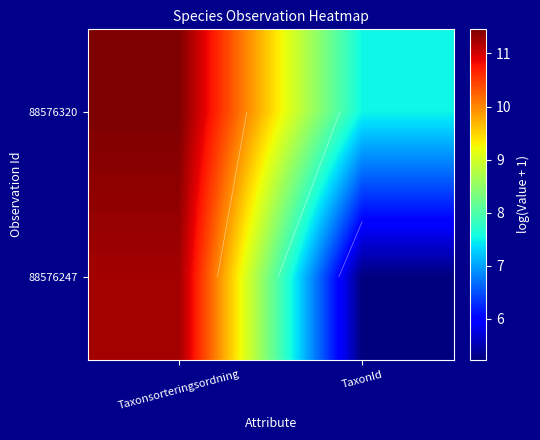

What is the total value across all series at Taxonsorteringsordning?

22.7